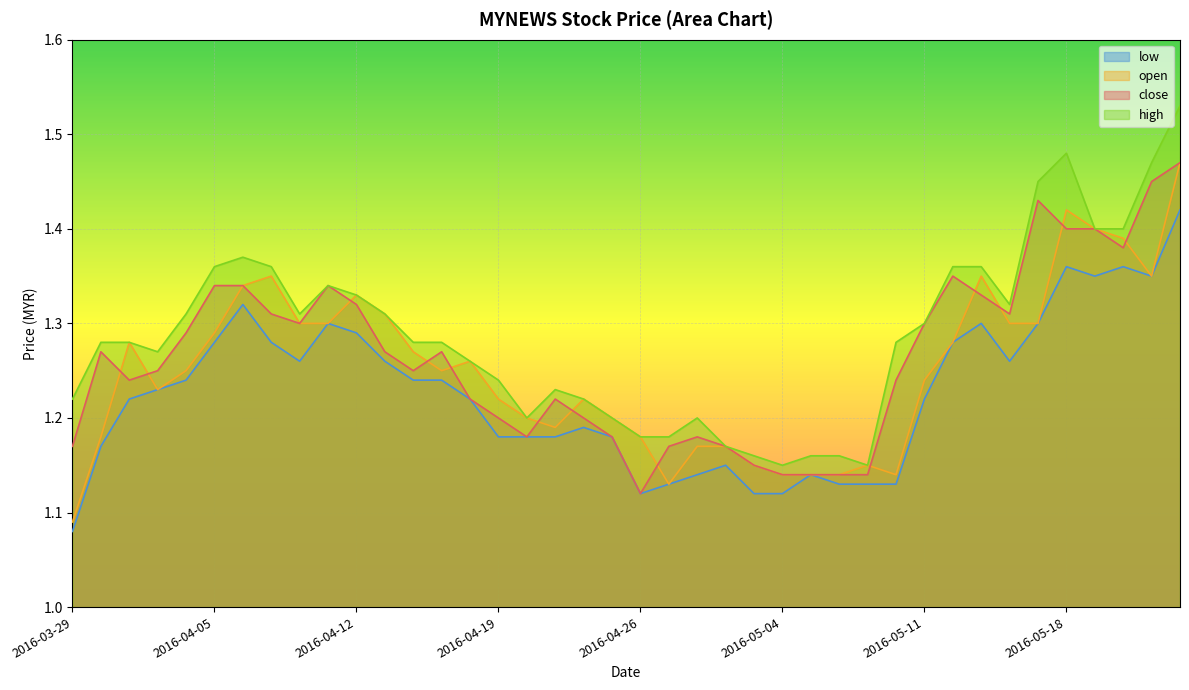

At which label is low closest to 1?

2016-03-29